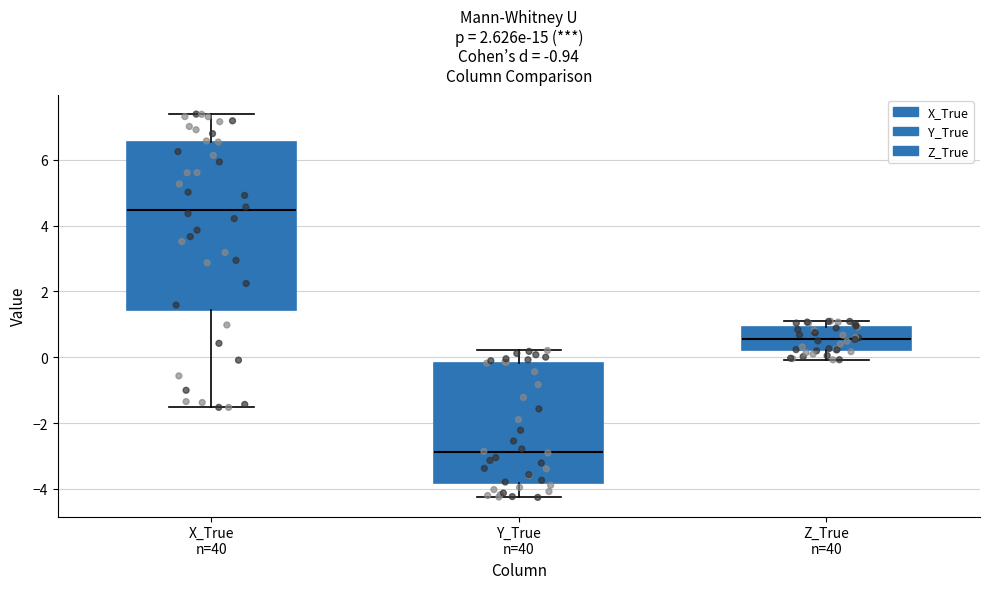

Reading left to right, read every box against the y-axis: the position of its median line, the range the box covers, and the ends of its whiskers. The values are not printed on the chart, so give them approximately, as read against the axis.

X_True n=40: median 4.4, box 1.4 to 6.6, whiskers -1.6 to 7.4
Y_True n=40: median -2.8, box -3.8 to -0.2, whiskers -4.2 to 0.2
Z_True n=40: median 0.6, box 0.2 to 1.0, whiskers 0.0 to 1.0 (just above the box's upper edge)